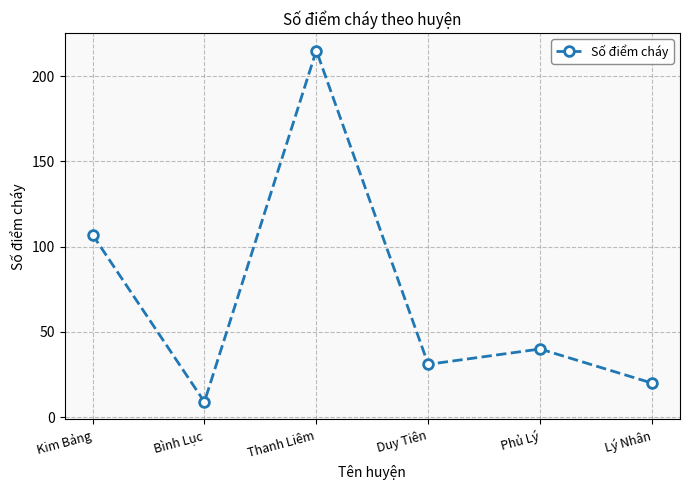

What is the ratio of the value at Duy Tiên to the value at Phủ Lý?

0.8